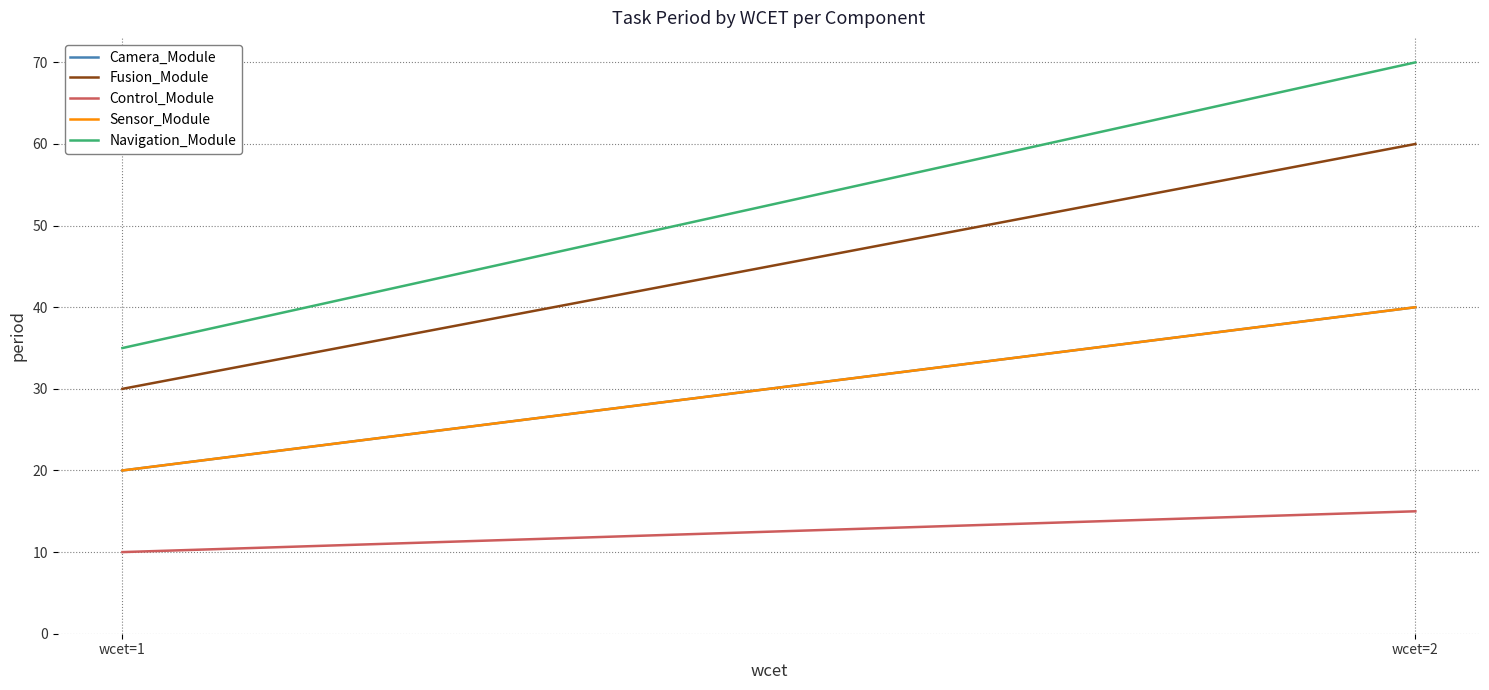

What is the smallest value displayed?

10